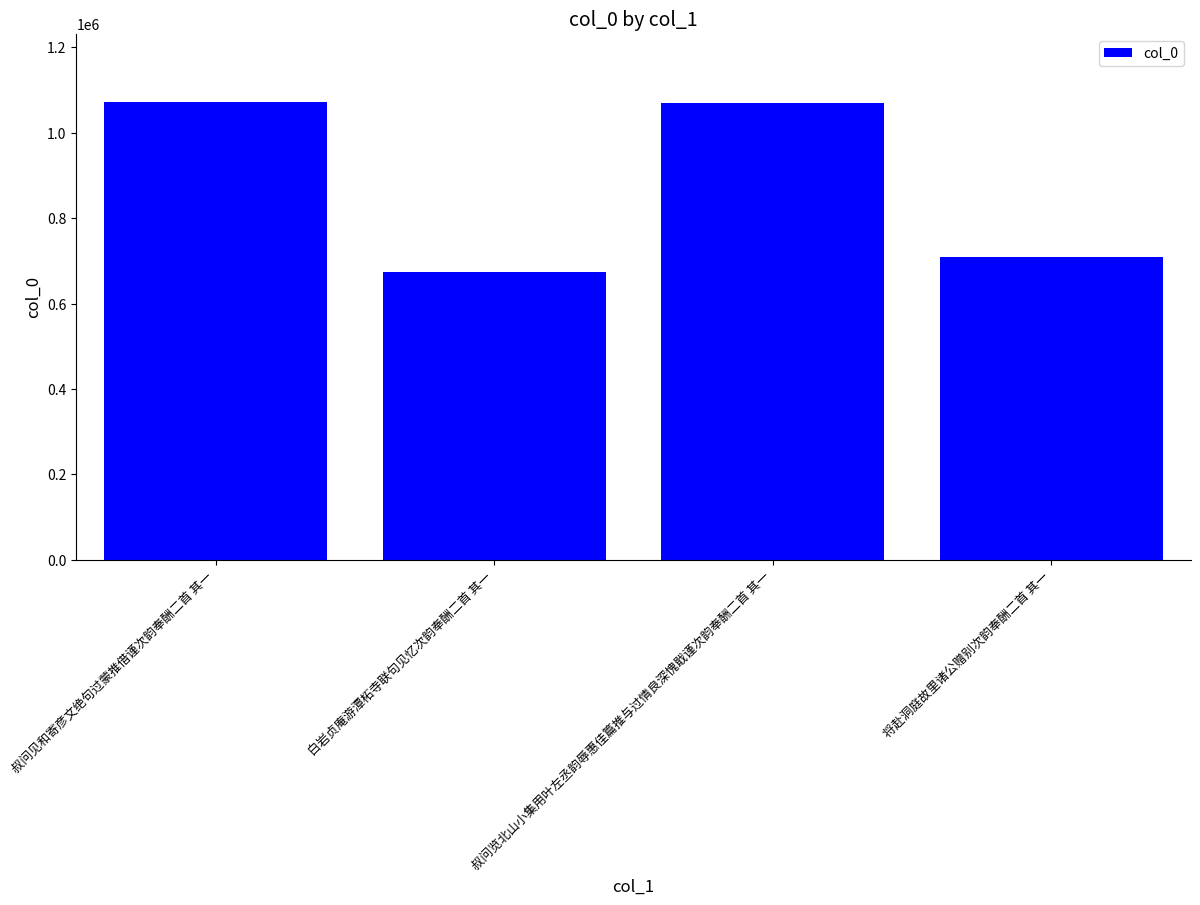

At which label does the data first exceed 1070454?

叔问见和寄彦文绝句过蒙推借谨次韵奉酬二首 其一